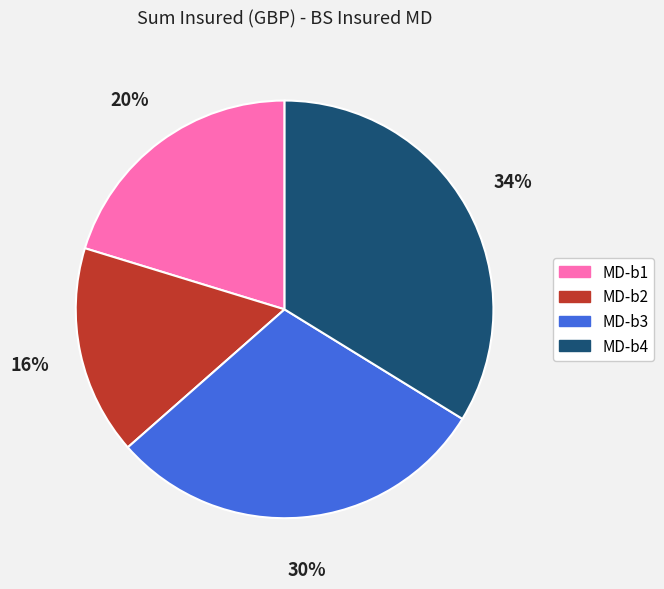

Is it true that MD-b2 is 5% of the pie?

False